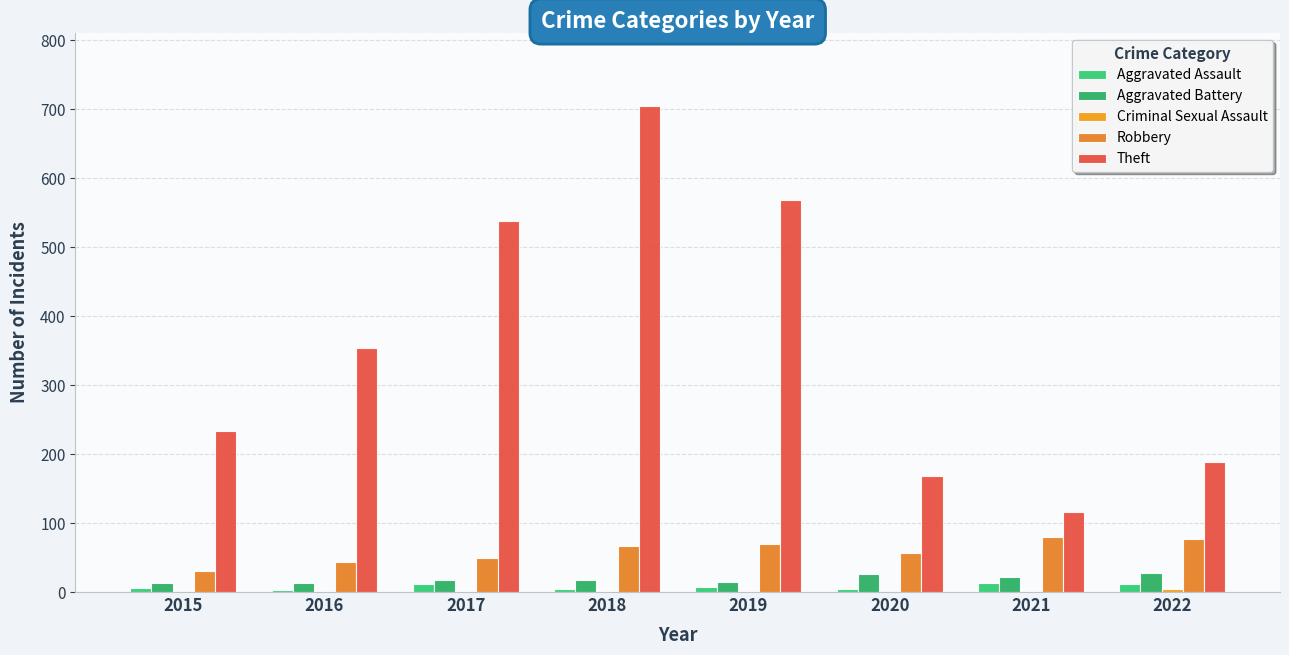

Between 2016 and 2021, which series saw the biggest shift?

Theft